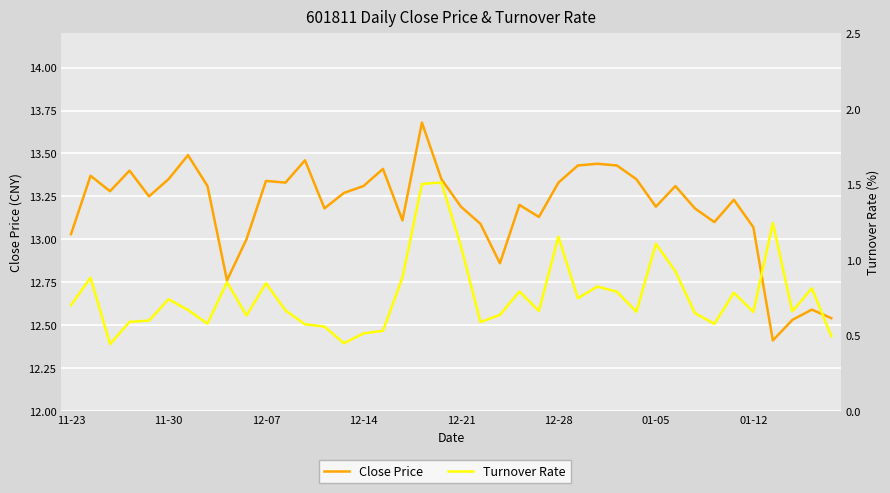

What is the greatest value displayed?

13.7